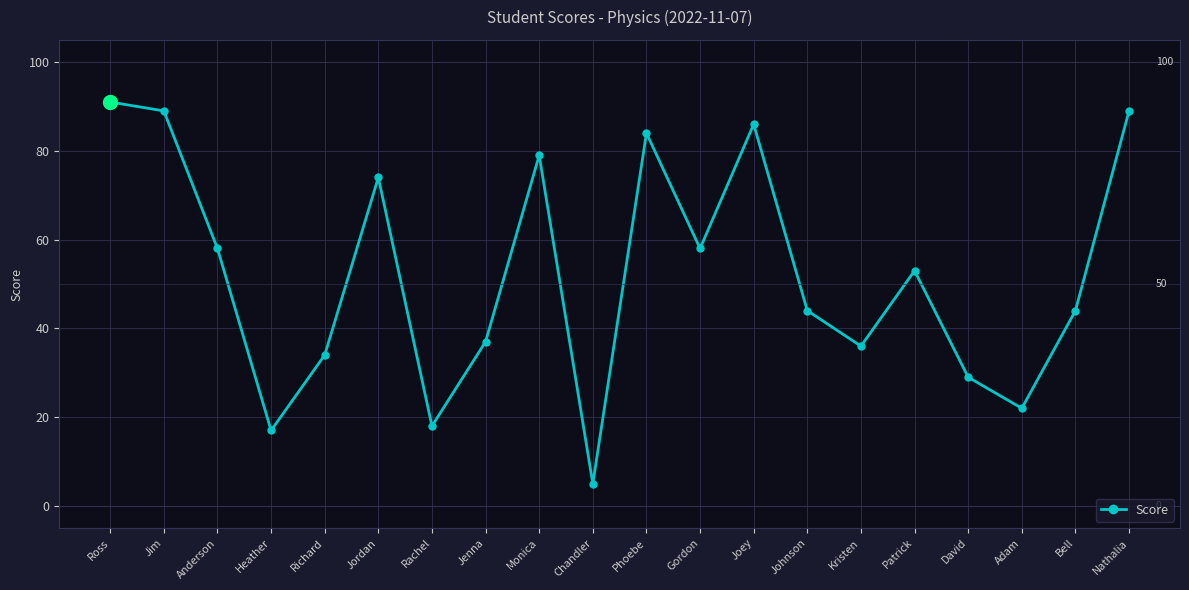

What is the difference between the maximum and minimum values?

86